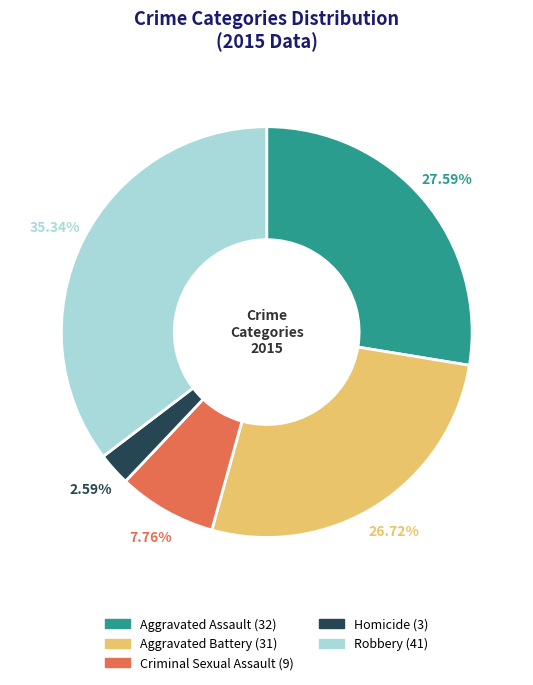

Is it true that Aggravated Assault is 22% of the pie?

False